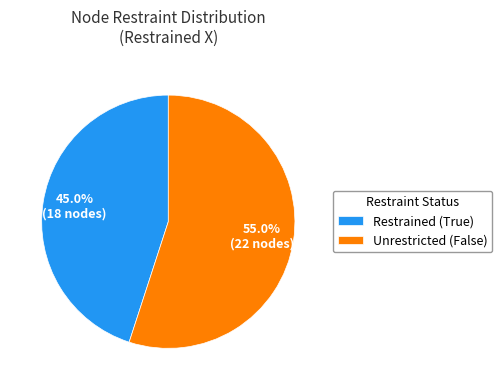

What percentage do Restrained (True) and Unrestricted (False) together represent?

100.0%